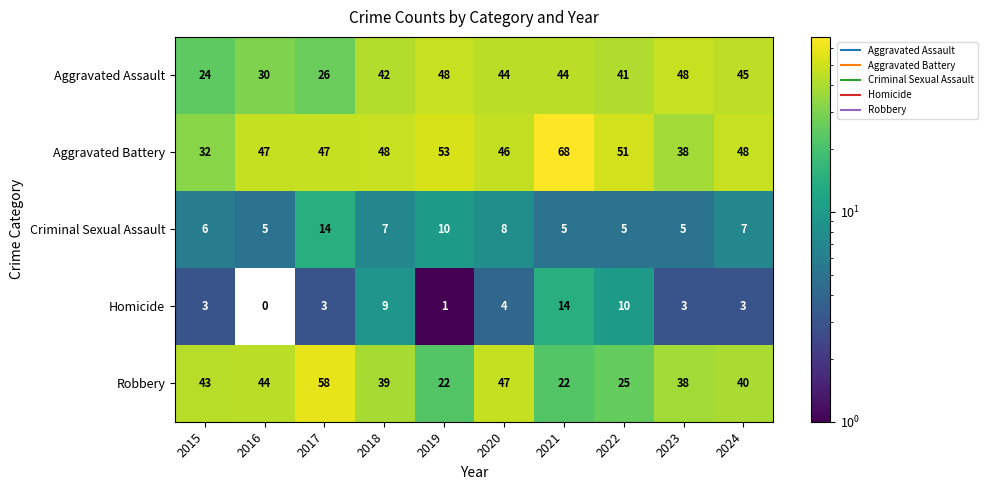

At 2017, list the series in order from largest to smallest.

Robbery, Aggravated Battery, Aggravated Assault, Criminal Sexual Assault, Homicide